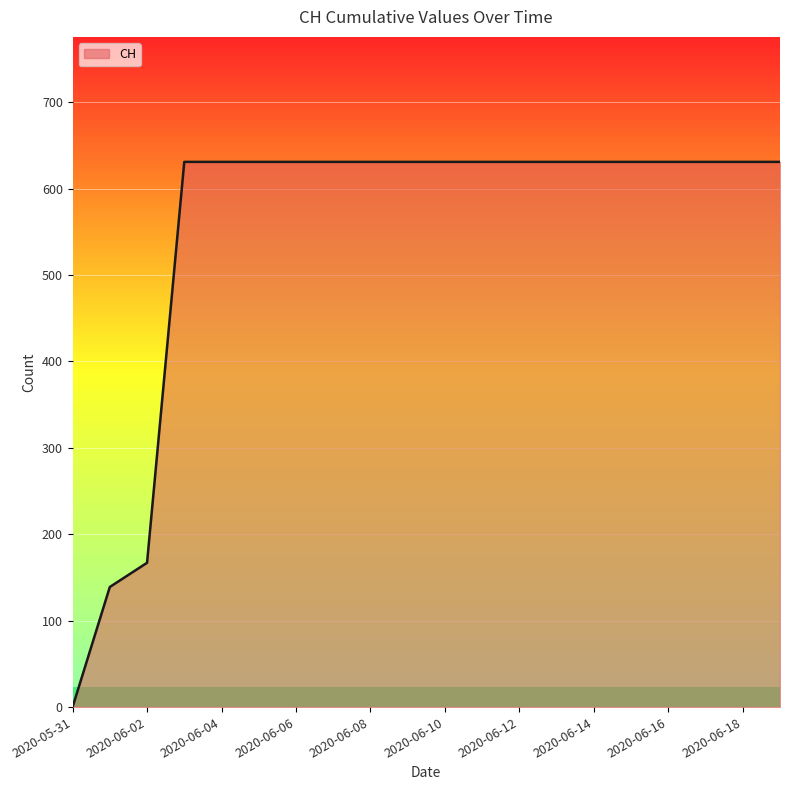

What is the difference between the maximum and minimum values?

631